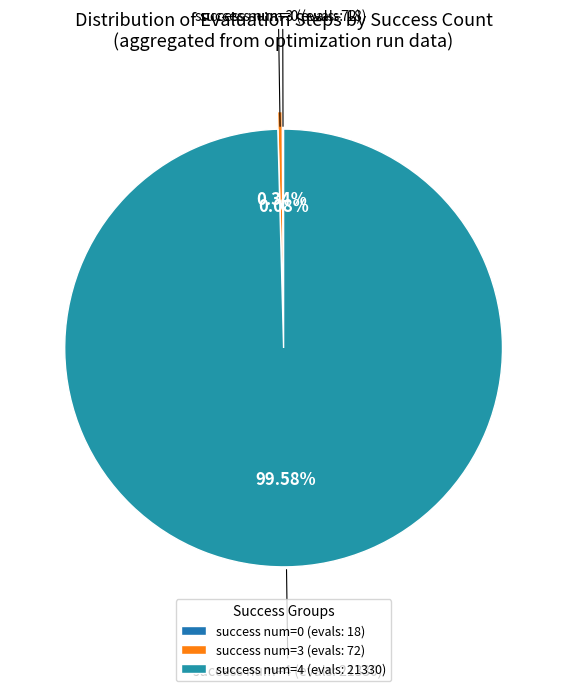

Is the sum of success num=3 (evals: 72) and success num=4 (evals: 21330) greater than half?

Yes